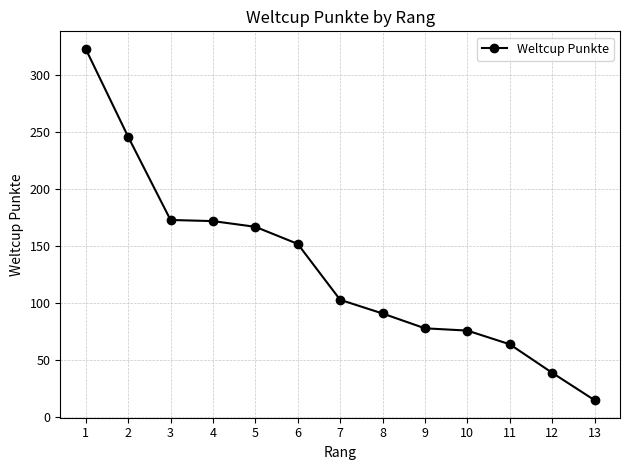

Between 9 and 8, which is larger?

8